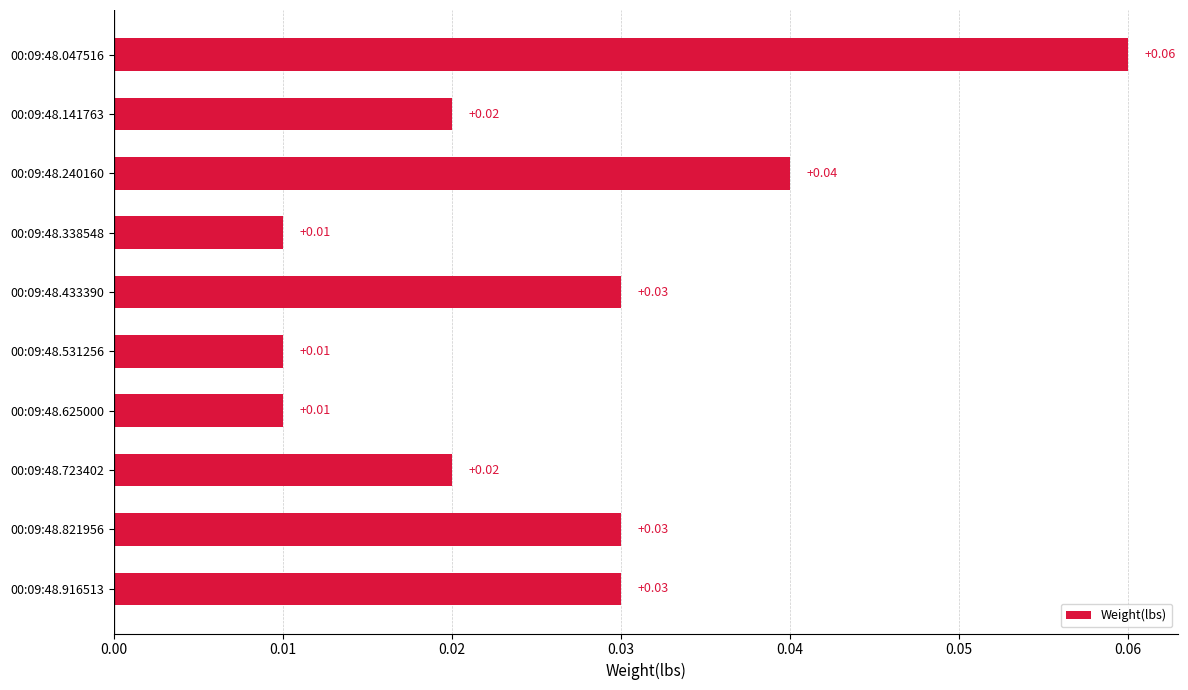

Are the bars horizontal?

Yes